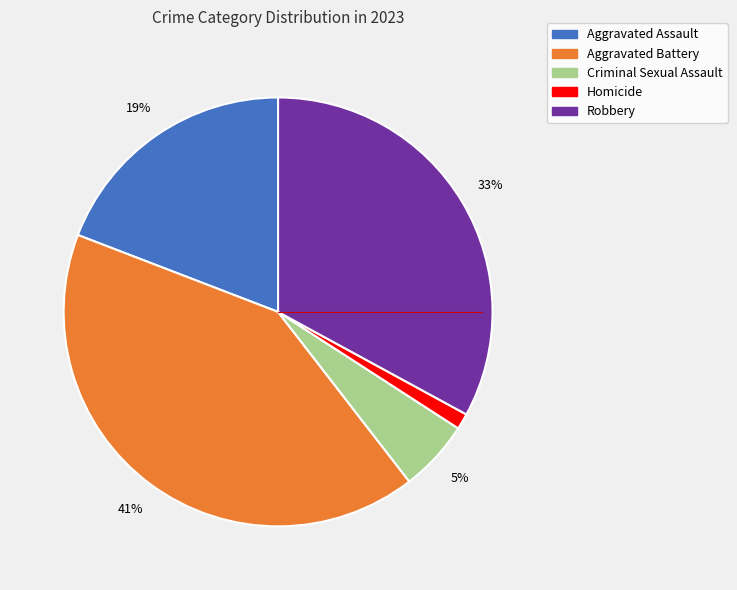

To the nearest percent, what is the difference between the Homicide and Aggravated Assault slice percentages?

18%